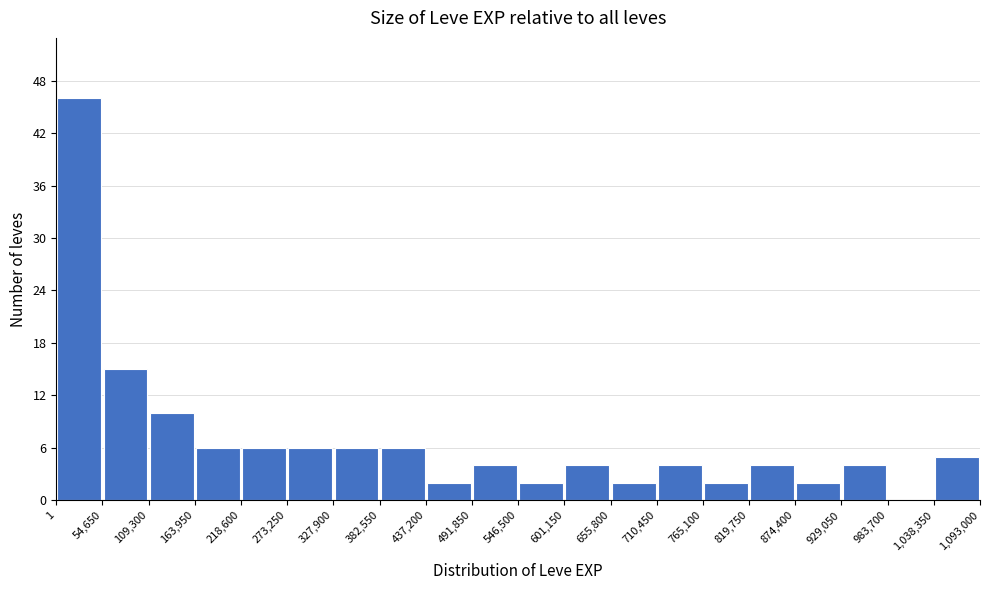

Reading left to right, transcribe this chart: for each bar, give the range it covers on the x-axis and its height. The values are not printed on the chart, so give them approximately, as read against the axis.

1 to 54,650: 46
54,650 to 109,300: 15
109,300 to 163,950: 10
163,950 to 218,600: 6
218,600 to 273,250: 6
273,250 to 327,900: 6
327,900 to 382,550: 6
382,550 to 437,200: 6
437,200 to 491,850: 2
491,850 to 546,500: 4
546,500 to 601,150: 2
601,150 to 655,800: 4
655,800 to 710,450: 2
710,450 to 765,100: 4
765,100 to 819,750: 2
819,750 to 874,400: 4
874,400 to 929,050: 2
929,050 to 983,700: 4
983,700 to 1,038,350: 0
1,038,350 to 1,093,000: 5